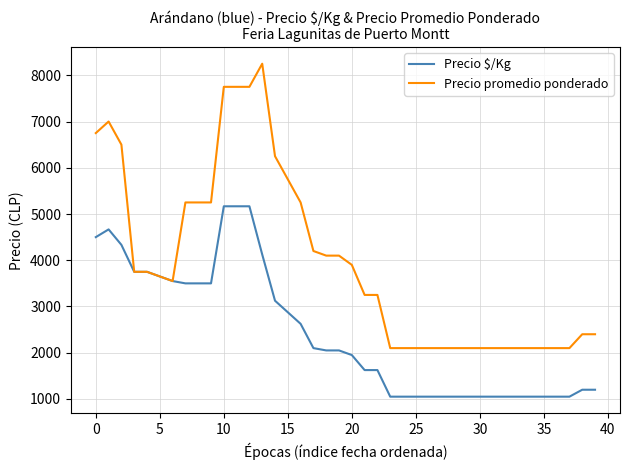

What is the minimum value shown in the chart?

1050